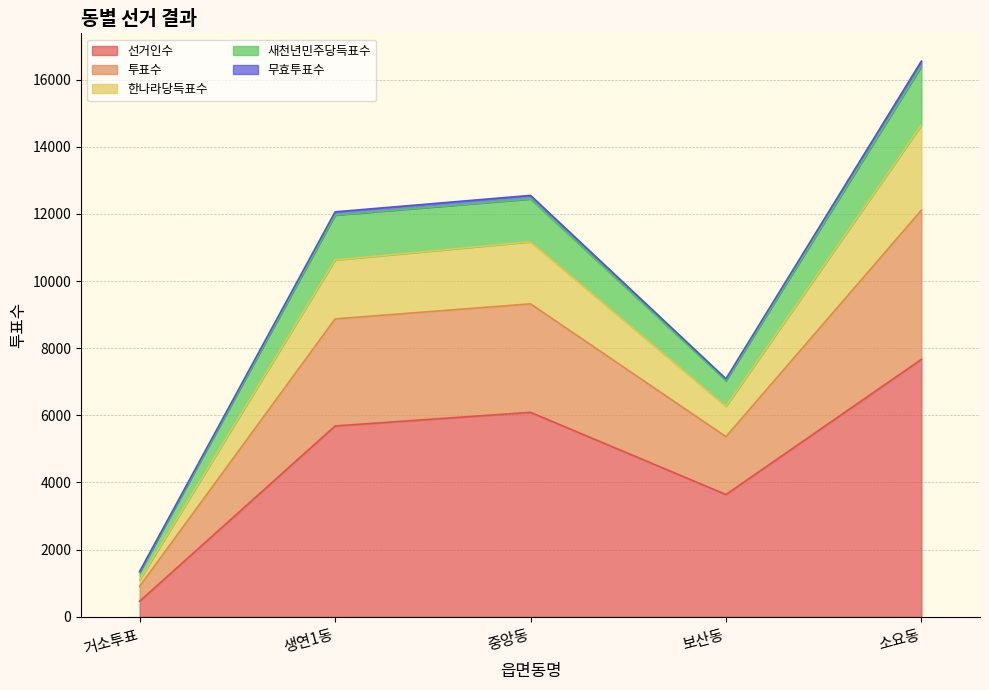

At which category is the sum across all series the highest?

소요동